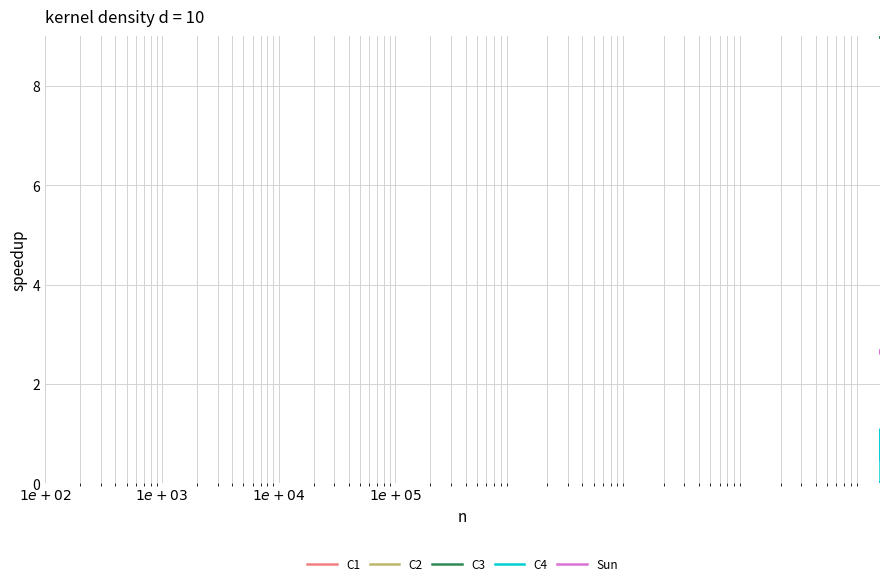

What is the maximum value for C4?

1.1